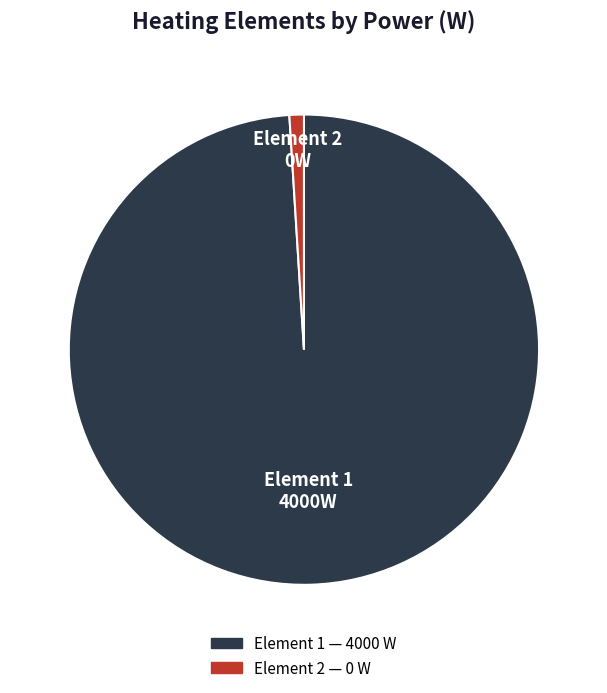

Is there a majority slice in this chart?

Yes